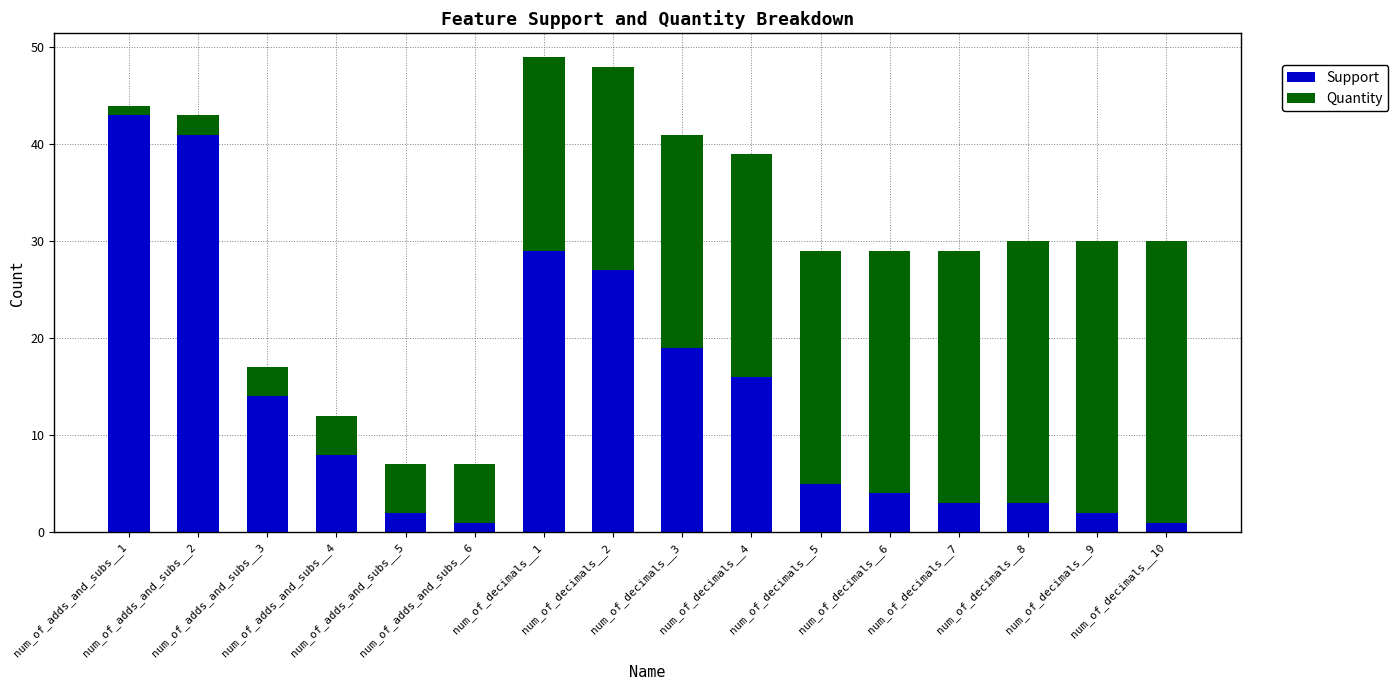

What is the difference between the second highest and minimum values in the Support series?

40